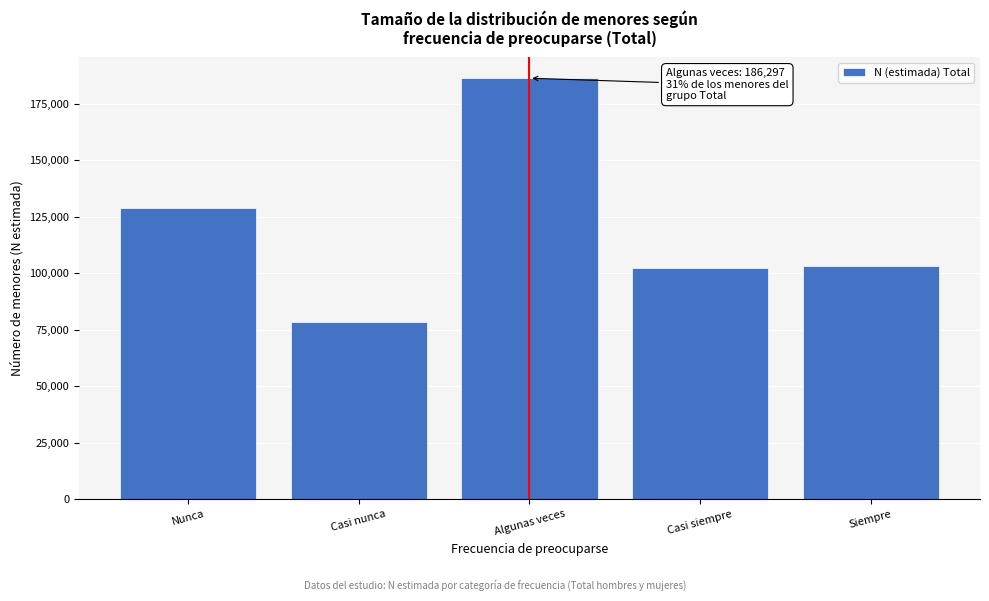

What is the change in value from Nunca to Casi siempre?

-26207